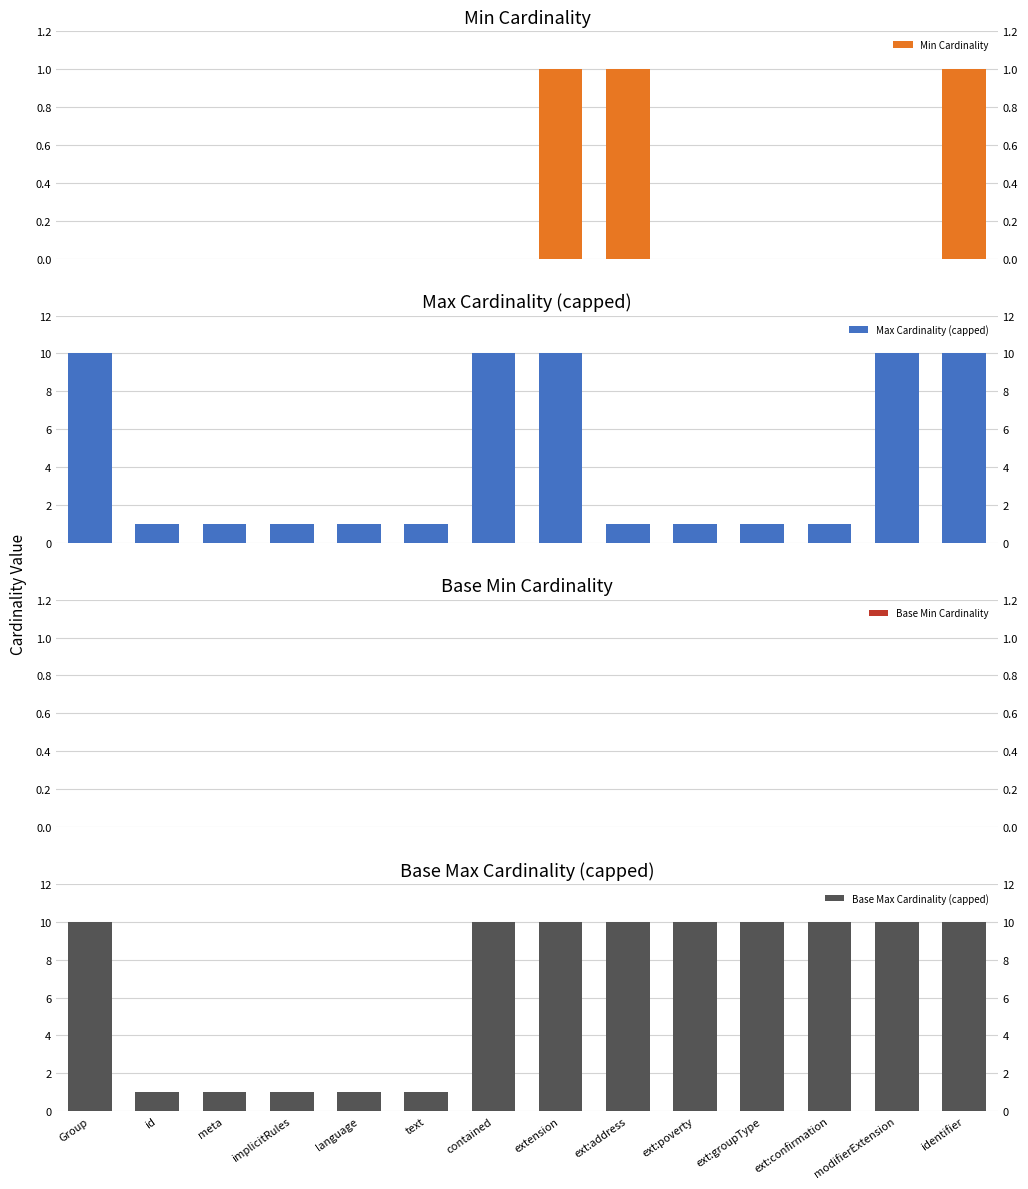

What is the sum of all Max Cardinality (capped) values?

59